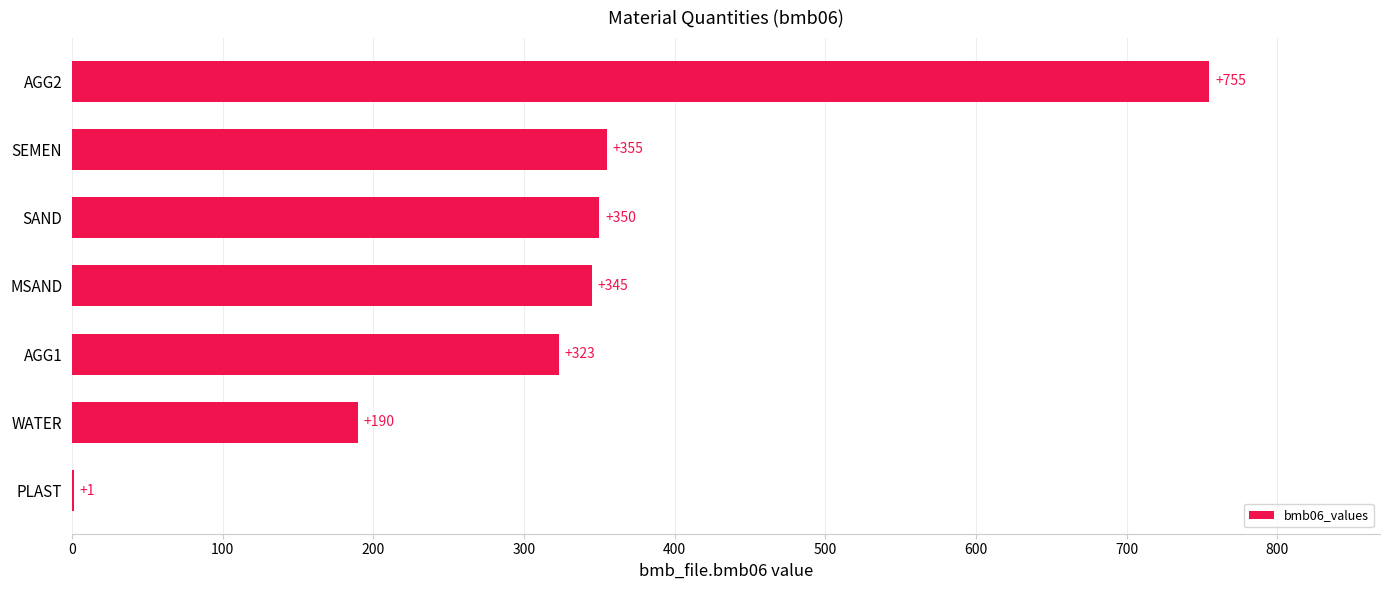

Count the number of categories in the chart.

7